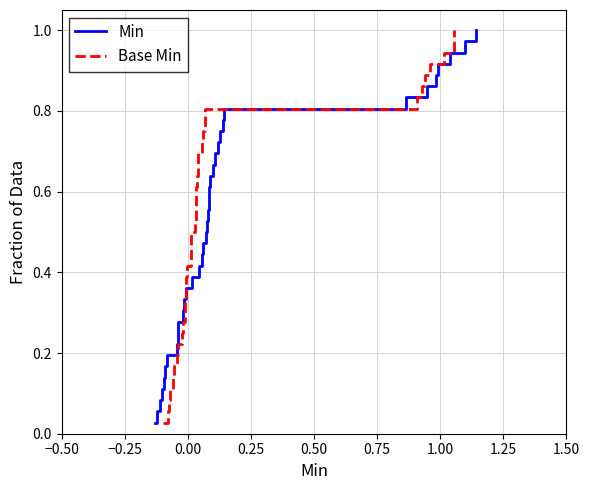

Does the chart have visible grid lines?

Yes